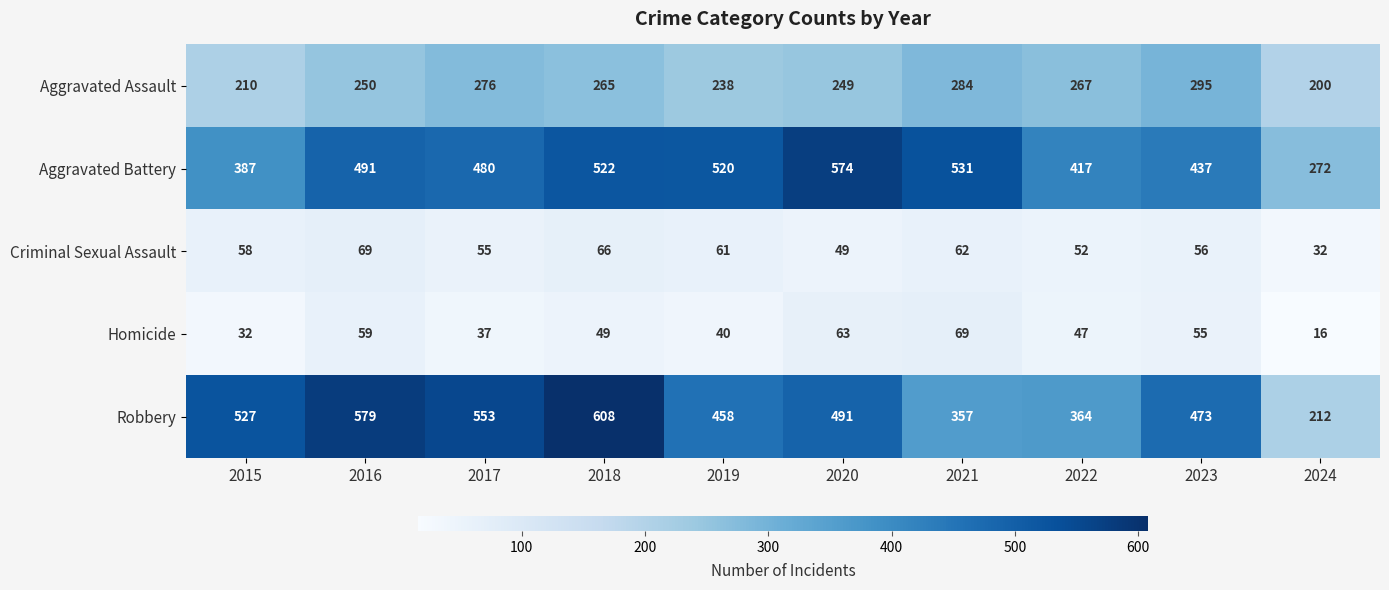

What is the minimum value for Robbery?

212